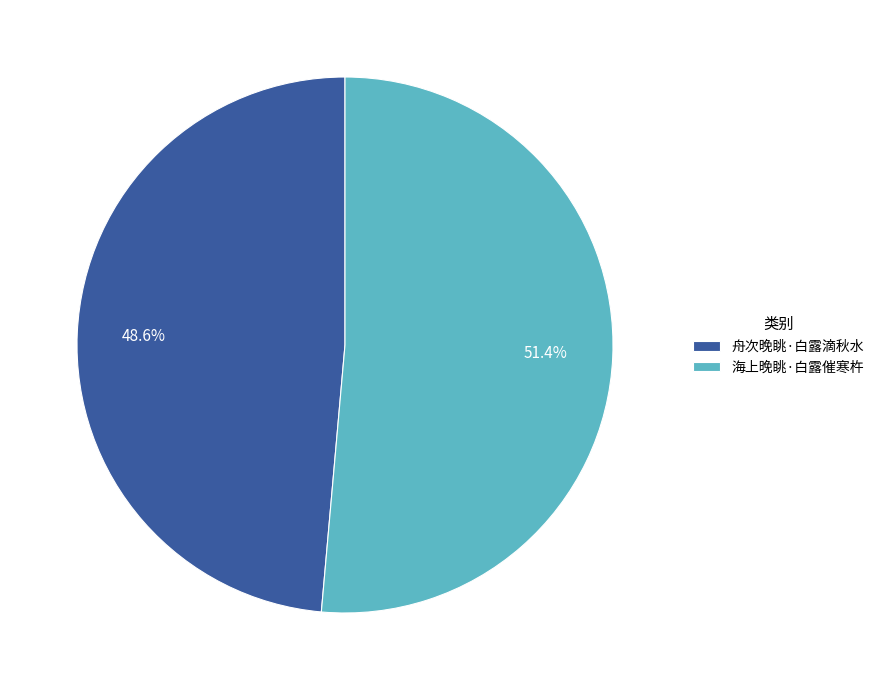

To the nearest percent, what portion does 海上晚眺·白露催寒杵 represent?

51%